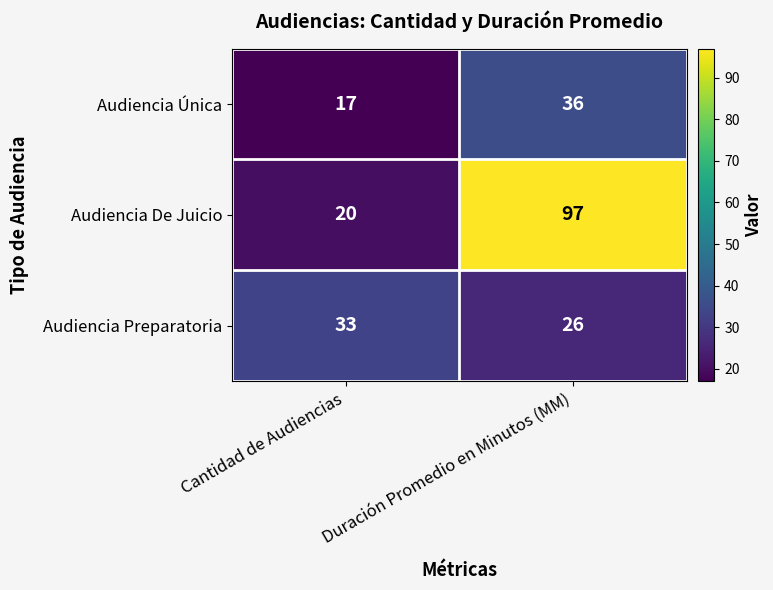

What is the spread (max minus min) of values at Cantidad de Audiencias?

16